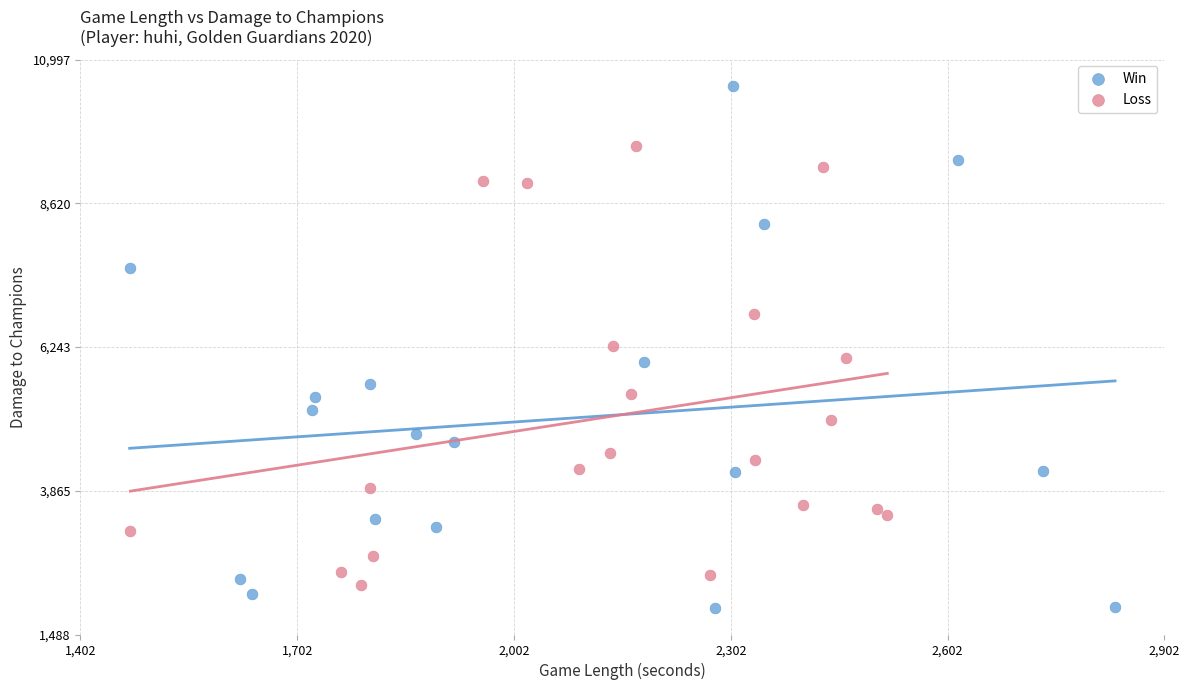

Which series contains the lowest Y value?

Win